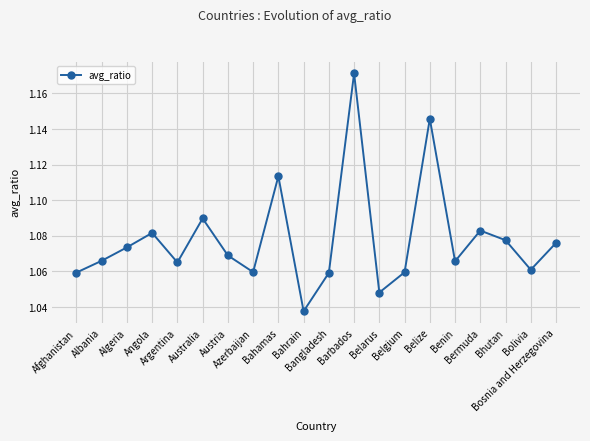

How many interior local peaks (higher than both neighbors) does the data have?

6